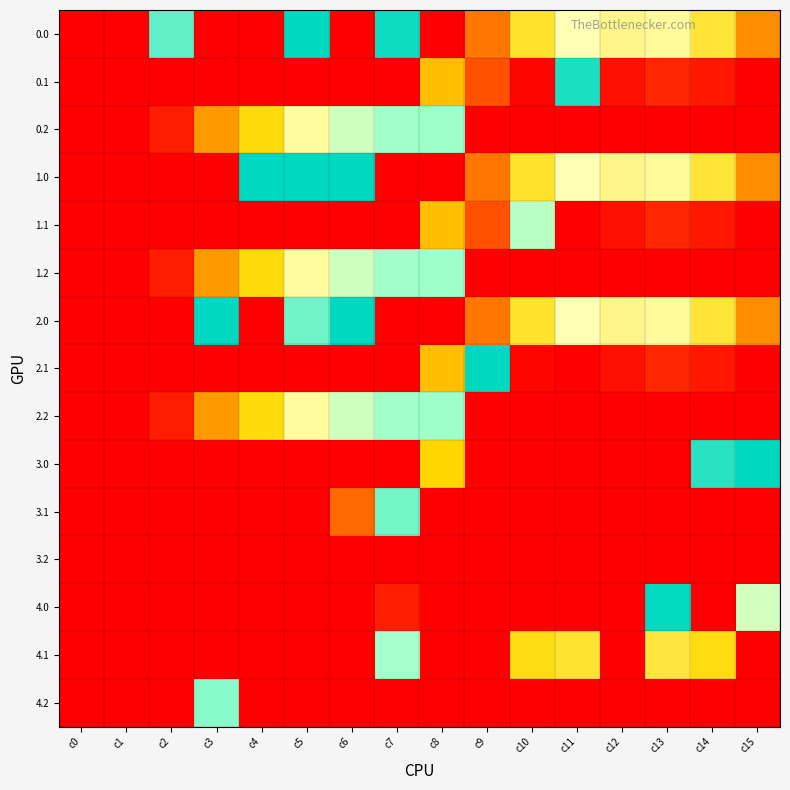

How many categories are shown in the chart?

16